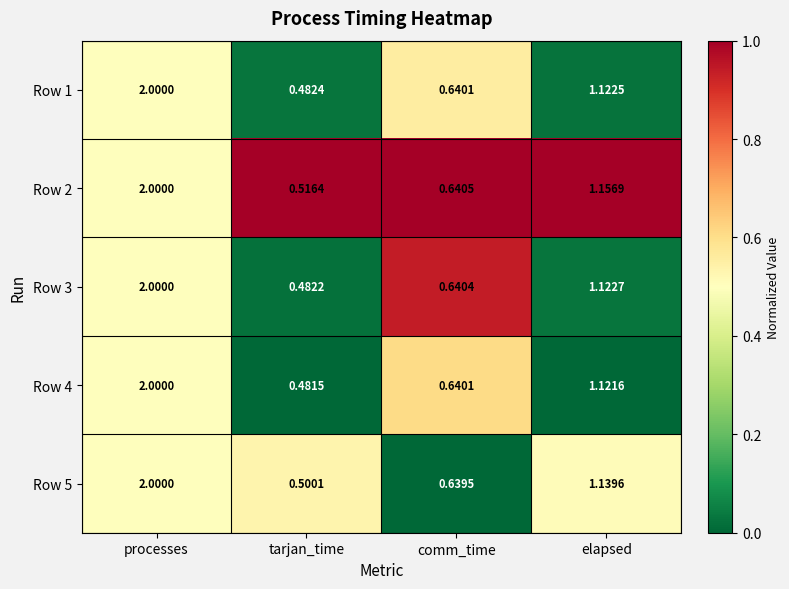

Rank the categories by Row 5 value from lowest to highest.

tarjan_time, comm_time, elapsed, processes